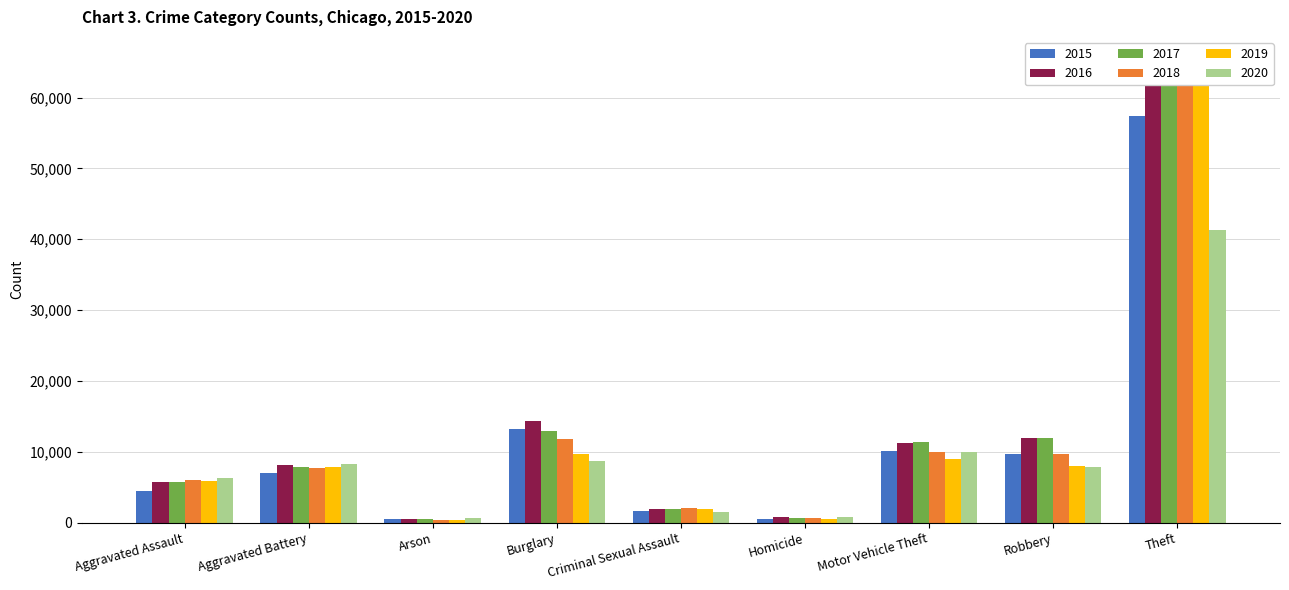

True or false: 2020 has a value of 3268 at Burglary.

False